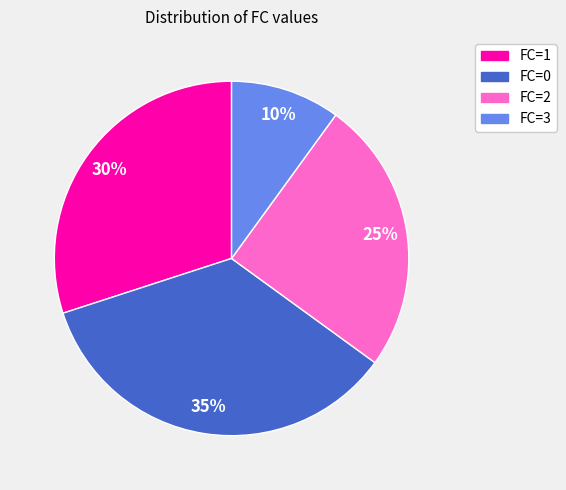

Combined, do FC=3 and FC=0 account for over 50%?

No